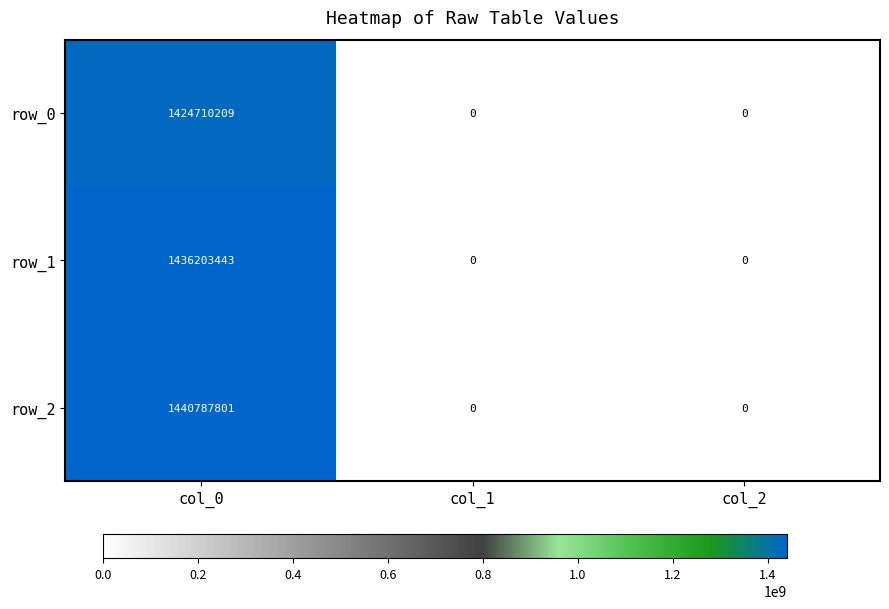

True or false: row_0 has a value of 1424710209 at col_0.

True